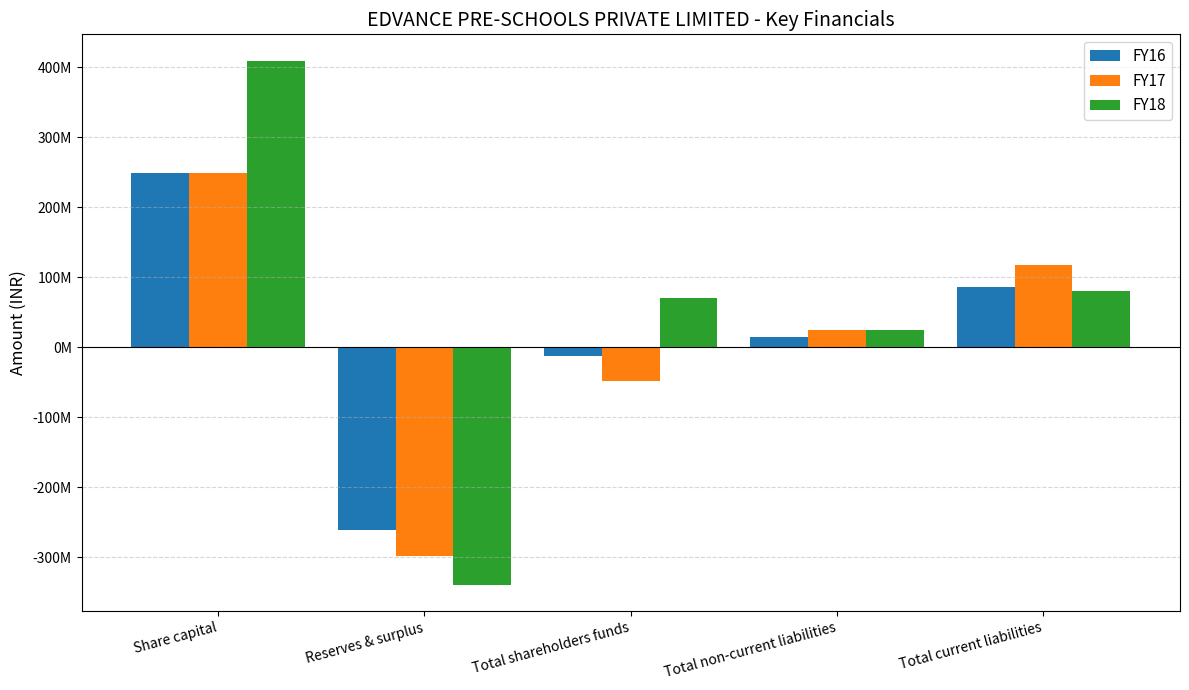

True or false: FY17 has a value of 46250726 at Total current liabilities.

False